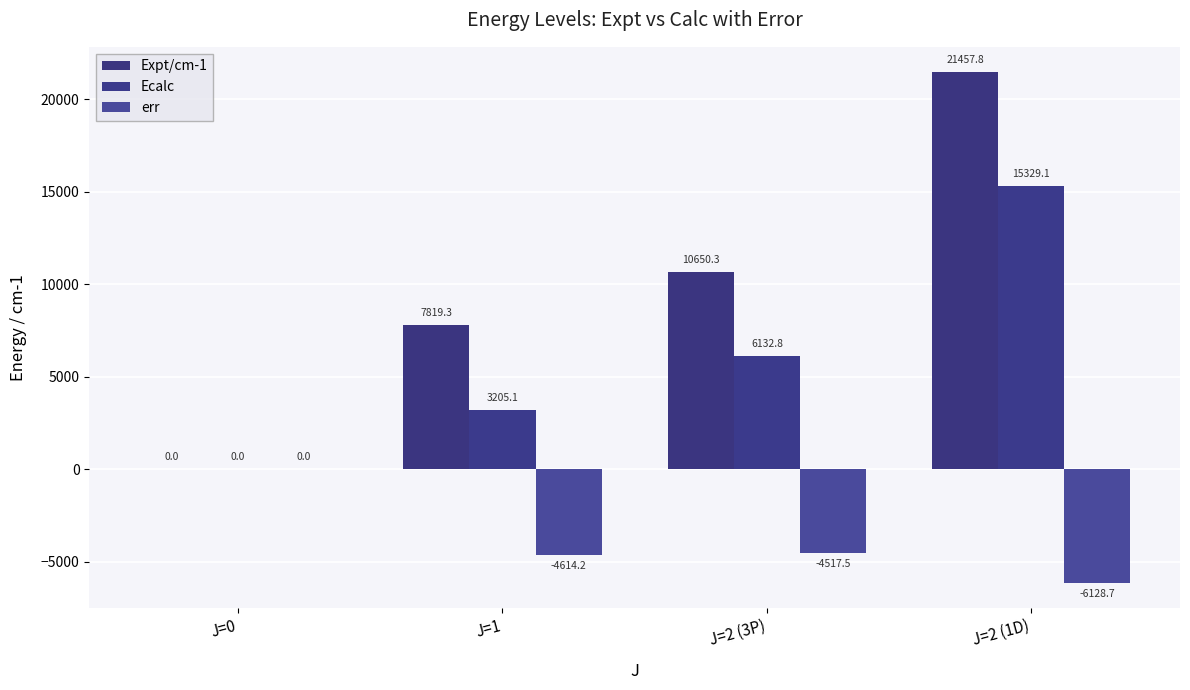

At which category does the chart reach its peak across all series?

J=2 (1D)